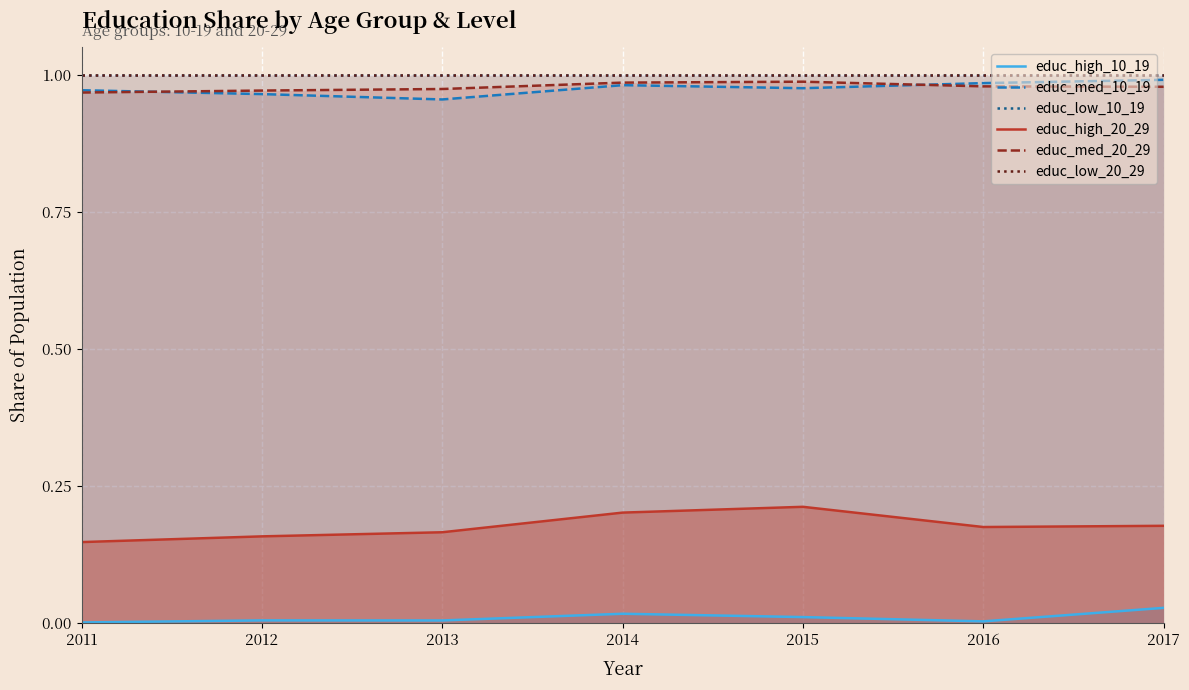

What is the value of the educ_low_20_29 point at the 1st from the left?

1.0